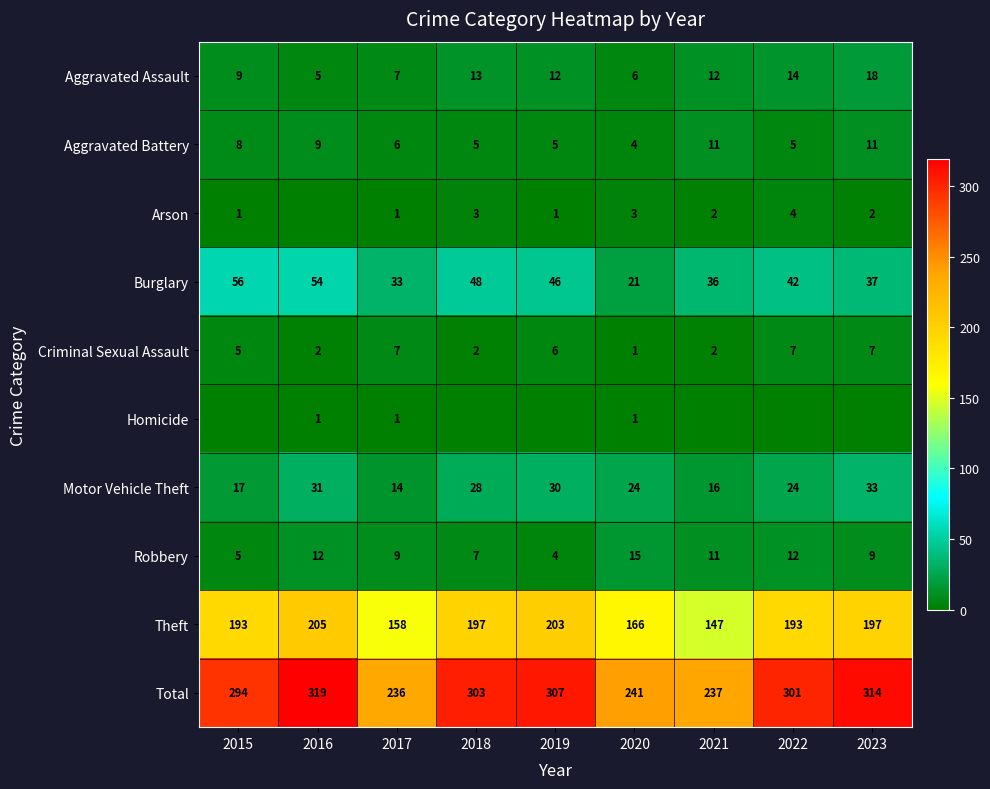

How many Criminal Sexual Assault values are between 2 and 7?

8